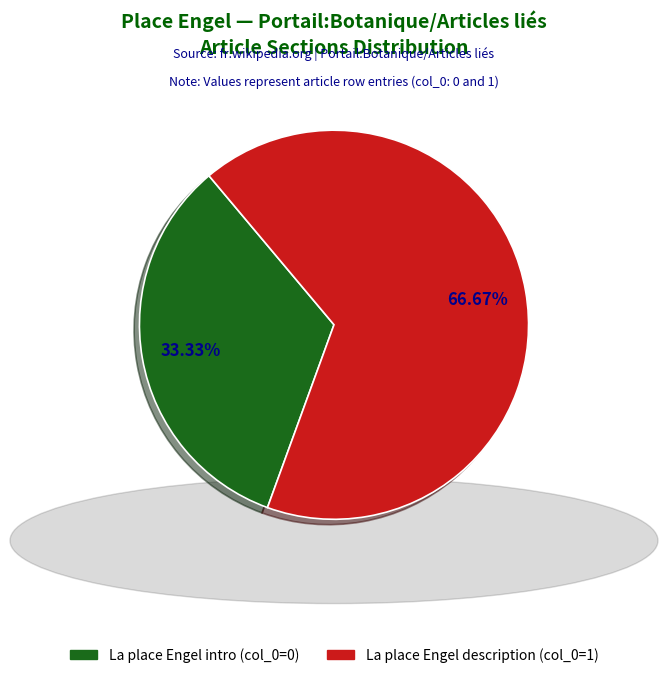

Does any single category account for the majority?

Yes